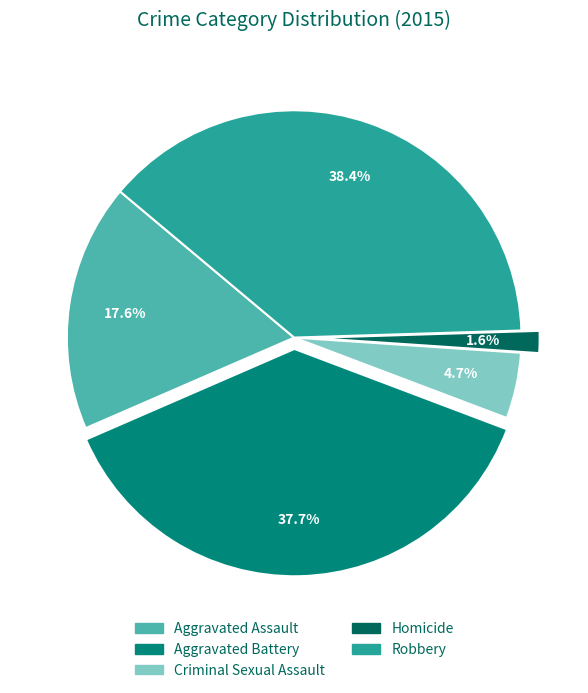

Is the sum of Robbery and Aggravated Battery greater than half?

Yes